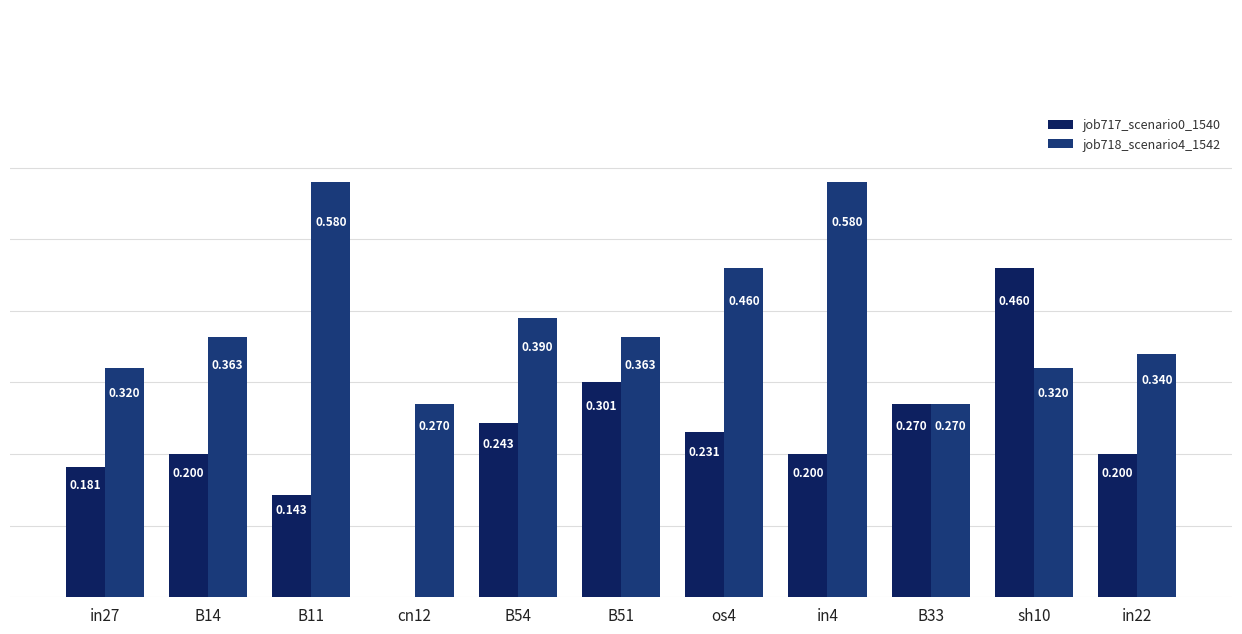

Reading left to right, transcribe all the data shown in this chart.

job717_scenario0_1540: 0.2	0.2	0.1	0.0	0.2	0.3	0.2	0.2	0.3	0.5	0.2
job718_scenario4_1542: 0.3	0.4	0.6	0.3	0.4	0.4	0.5	0.6	0.3	0.3	0.3